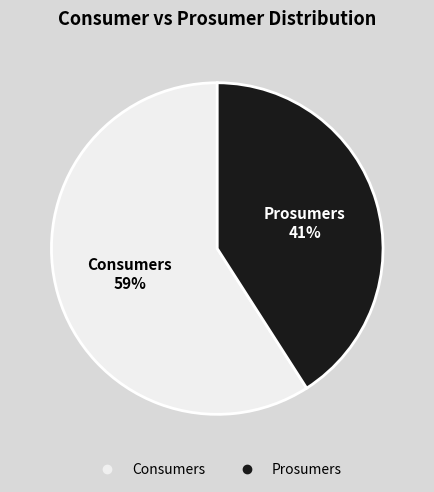

To the nearest percent, what portion does Prosumers represent?

41%